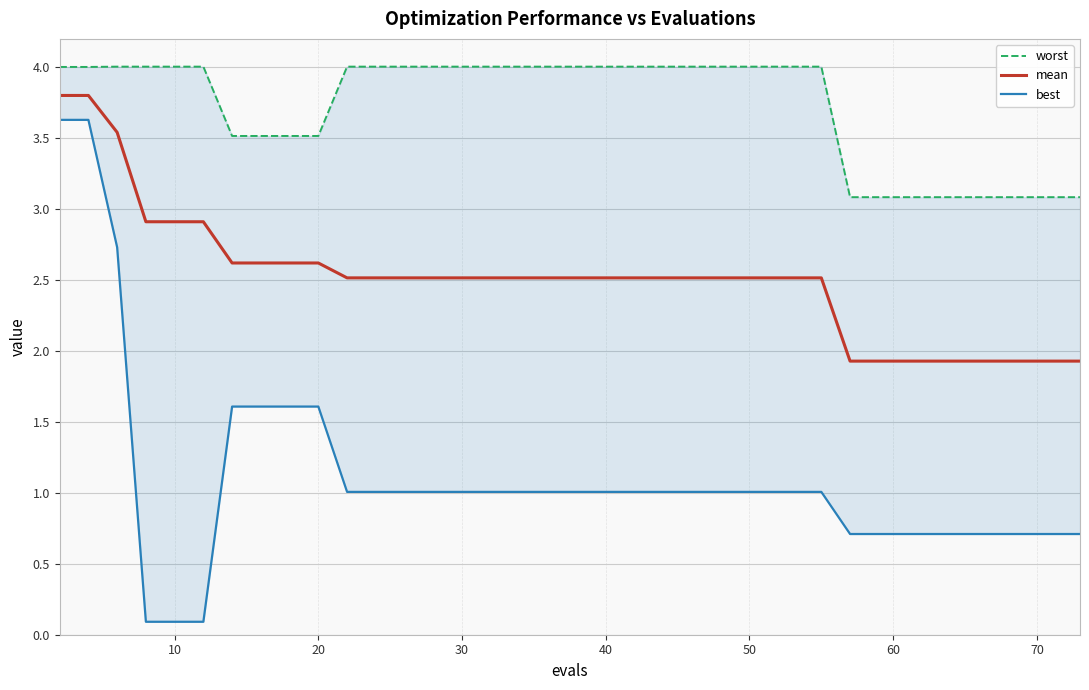

Between 80 and 15, which series saw the biggest shift?

best